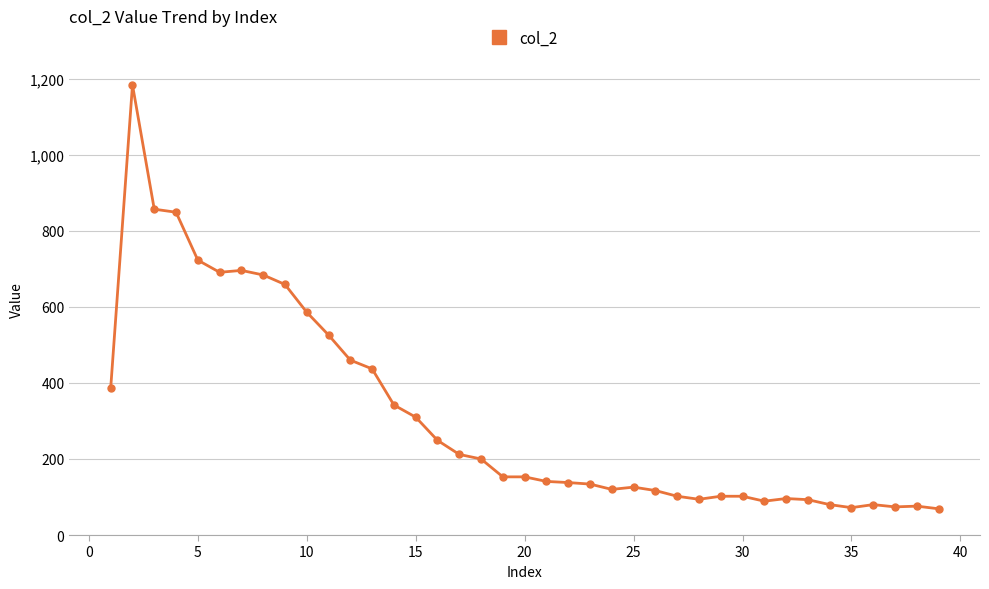

Count the number of categories in the chart.

39